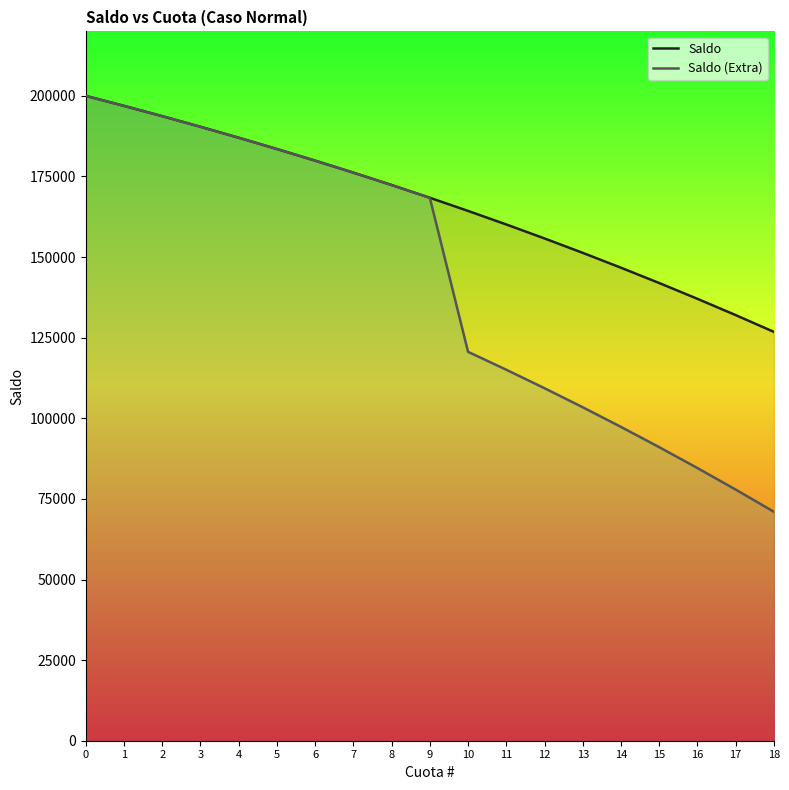

Reading left to right, transcribe all the data shown in this chart.

Saldo: 0=200000.0	1=196902.0	2=193708.0	3=190415.0	4=187019.9	5=183519.6	6=179910.7	7=176190.0	8=172354.0	9=168399.0	10=164321.4	11=160117.4	12=155783.1	13=151314.4	14=146707.2	15=141957.1	16=137059.8	17=132010.7	18=126805.1
Saldo (Extra): 0=200000.0	1=196902.0	2=193708.0	3=190415.0	4=187019.9	5=183519.6	6=179910.7	7=176190.0	8=172354.0	9=168399.0	10=120619.3	11=115060.6	12=109329.5	13=103420.8	14=97328.8	15=91048.1	16=84572.6	17=77896.4	18=71013.2